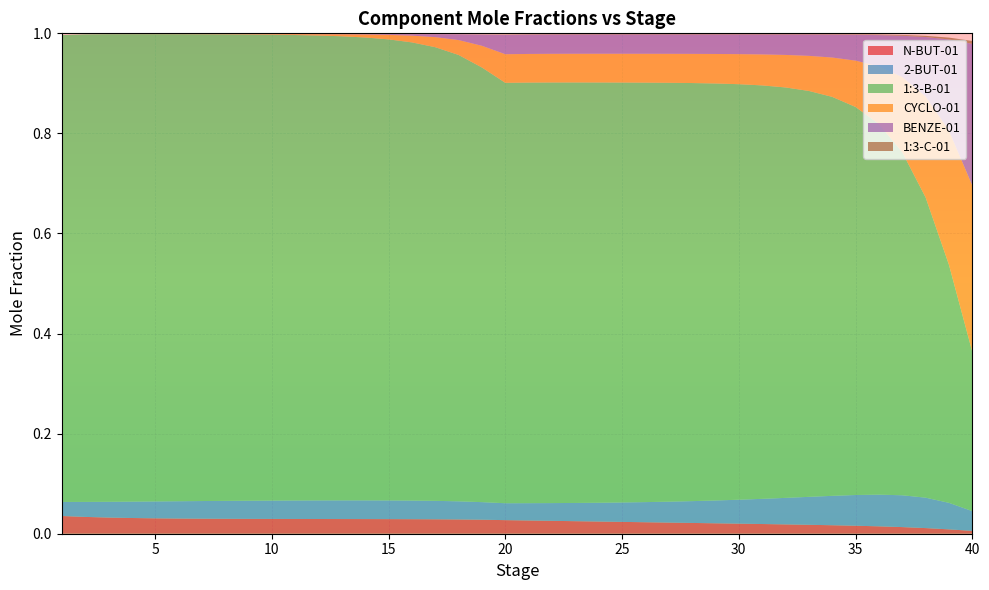

Reading left to right, extract all data points from this chart.

N-BUT-01: 0.0	0.0	0.0	0.0	0.0	0.0	0.0	0.0	0.0	0.0	0.0	0.0	0.0	0.0	0.0	0.0	0.0	0.0	0.0	0.0	0.0	0.0	0.0	0.0	0.0	0.0	0.0	0.0	0.0	0.0	0.0	0.0	0.0	0.0	0.0	0.0	0.0	0.0	0.0	0.0
2-BUT-01: 0.0	0.0	0.0	0.0	0.0	0.0	0.0	0.0	0.0	0.0	0.0	0.0	0.0	0.0	0.0	0.0	0.0	0.0	0.0	0.0	0.0	0.0	0.0	0.0	0.0	0.0	0.0	0.0	0.0	0.0	0.1	0.1	0.1	0.1	0.1	0.1	0.1	0.1	0.1	0.0
1:3-B-01: 0.9	0.9	0.9	0.9	0.9	0.9	0.9	0.9	0.9	0.9	0.9	0.9	0.9	0.9	0.9	0.9	0.9	0.9	0.9	0.8	0.8	0.8	0.8	0.8	0.8	0.8	0.8	0.8	0.8	0.8	0.8	0.8	0.8	0.8	0.8	0.7	0.7	0.6	0.5	0.3
CYCLO-01: 0.0	0.0	0.0	0.0	0.0	0.0	0.0	0.0	0.0	0.0	0.0	0.0	0.0	0.0	0.0	0.0	0.0	0.0	0.0	0.1	0.1	0.1	0.1	0.1	0.1	0.1	0.1	0.1	0.1	0.1	0.1	0.1	0.1	0.1	0.1	0.1	0.2	0.2	0.3	0.3
BENZE-01: 0.0	0.0	0.0	0.0	0.0	0.0	0.0	0.0	0.0	0.0	0.0	0.0	0.0	0.0	0.0	0.0	0.0	0.0	0.0	0.0	0.0	0.0	0.0	0.0	0.0	0.0	0.0	0.0	0.0	0.0	0.0	0.0	0.0	0.0	0.1	0.1	0.1	0.1	0.2	0.3
1:3-C-01: 0.0	0.0	0.0	0.0	0.0	0.0	0.0	0.0	0.0	0.0	0.0	0.0	0.0	0.0	0.0	0.0	0.0	0.0	0.0	0.0	0.0	0.0	0.0	0.0	0.0	0.0	0.0	0.0	0.0	0.0	0.0	0.0	0.0	0.0	0.0	0.0	0.0	0.0	0.0	0.0